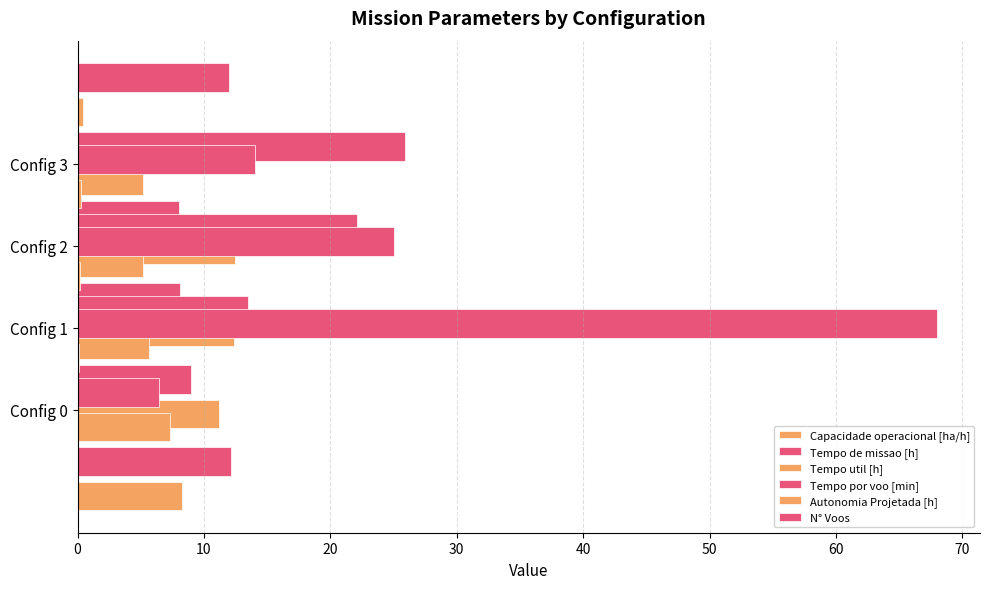

Which series has the largest range (max minus min)?

N° Voos